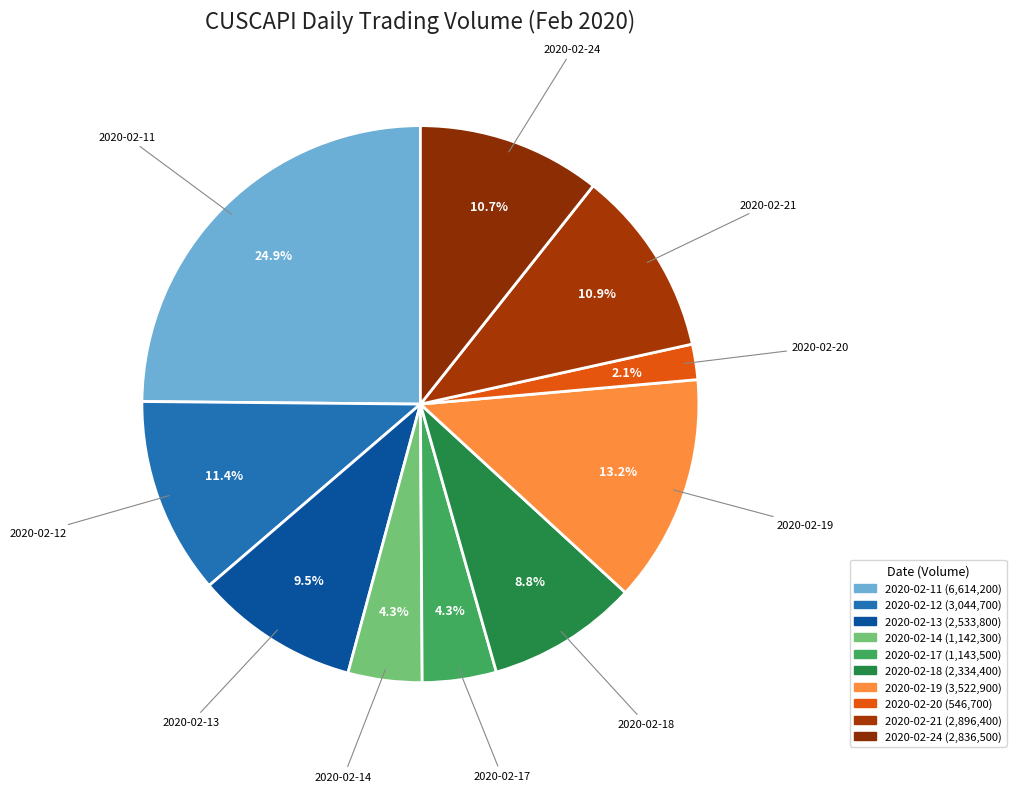

How much of the chart is everything except 2020-02-11?

75.1%